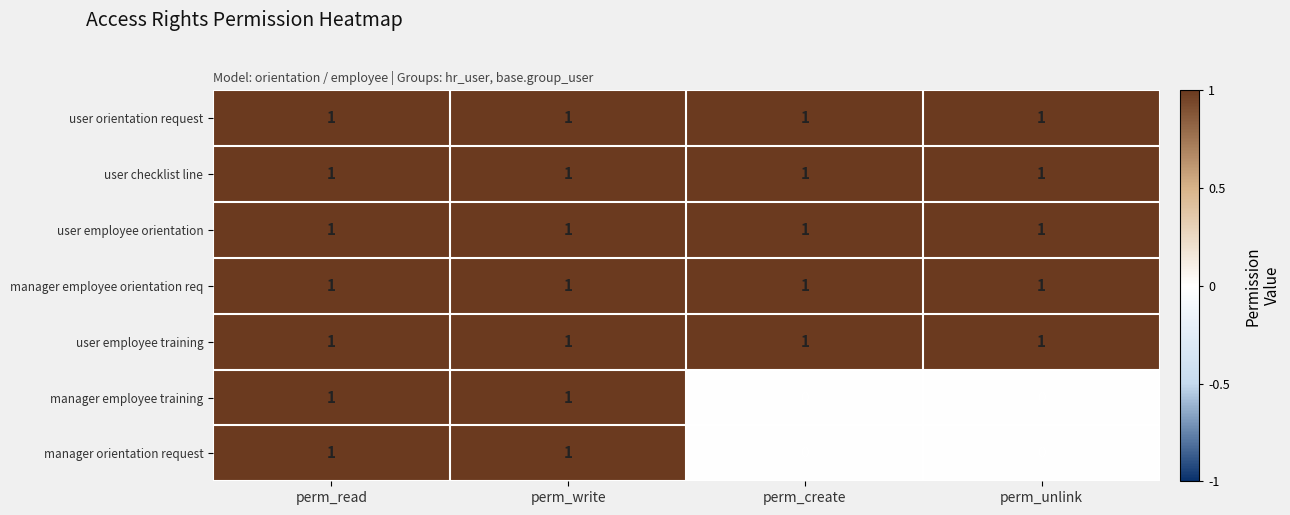

At how many categories does at least one series exceed 0?

4